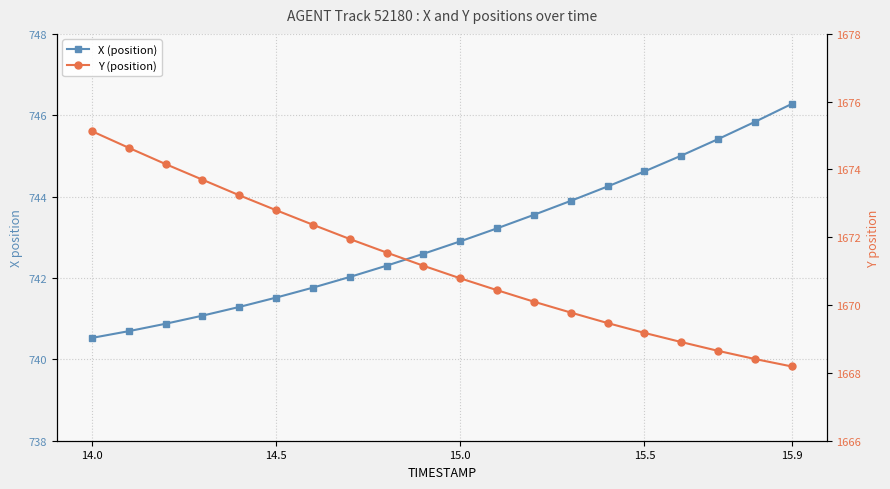

Does the chart display data point markers on the line(s)?

Yes